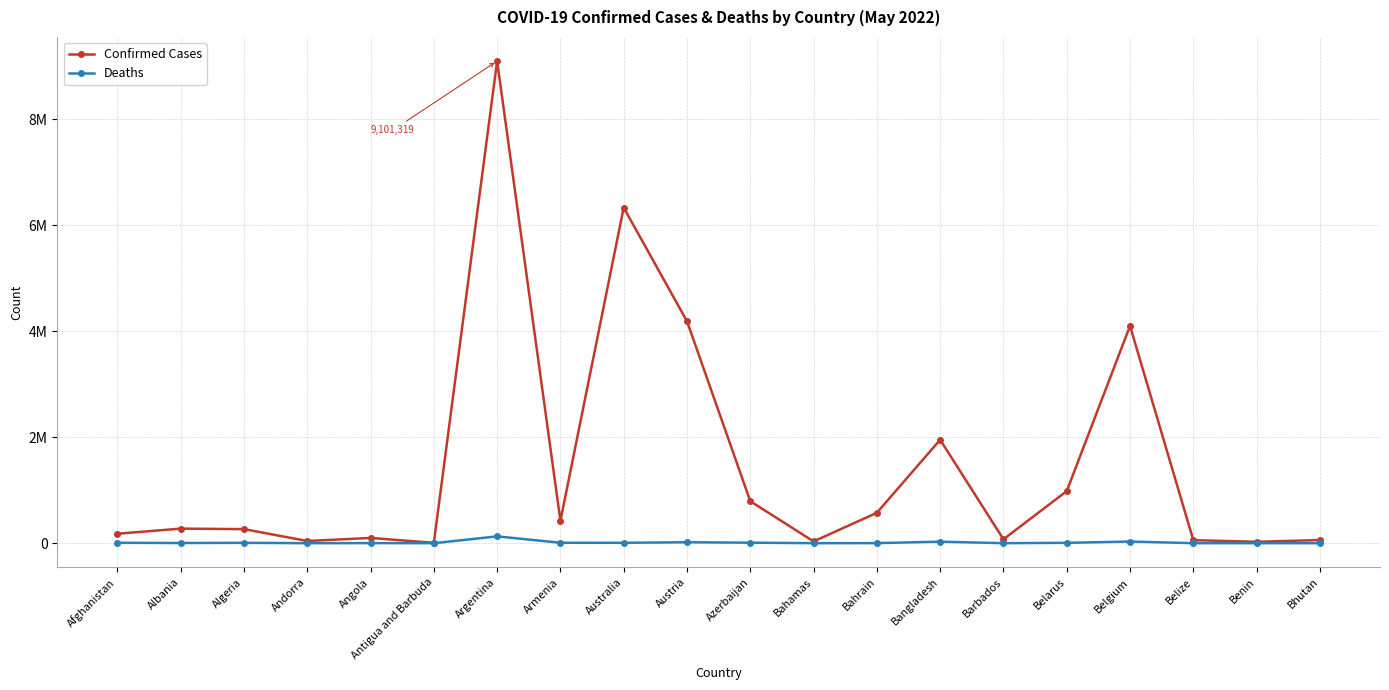

Is this an area chart (filled region under the line)?

No